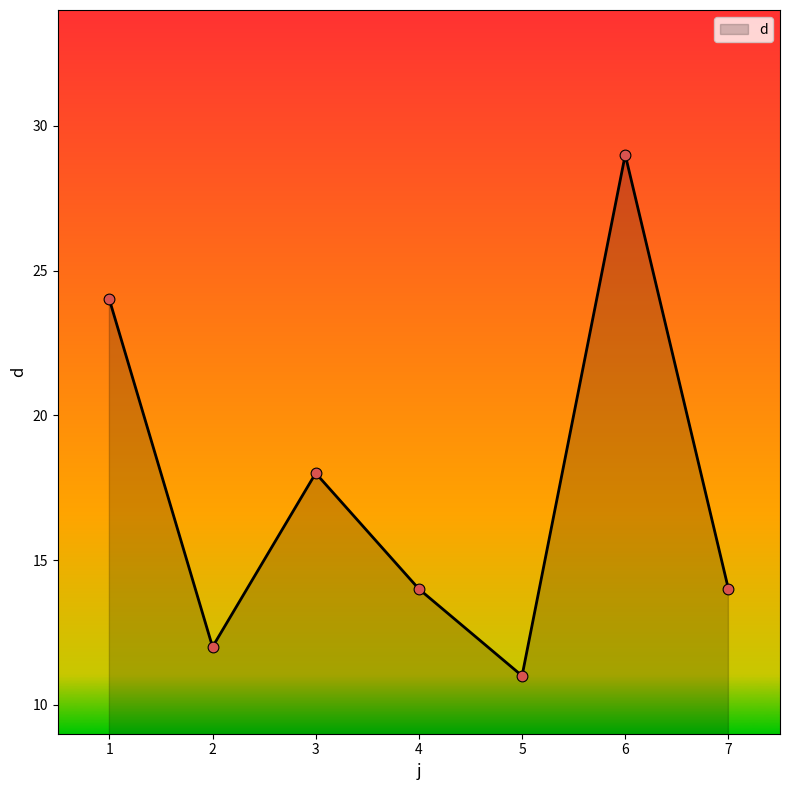

What is the change in value from 2 to 7?

+2